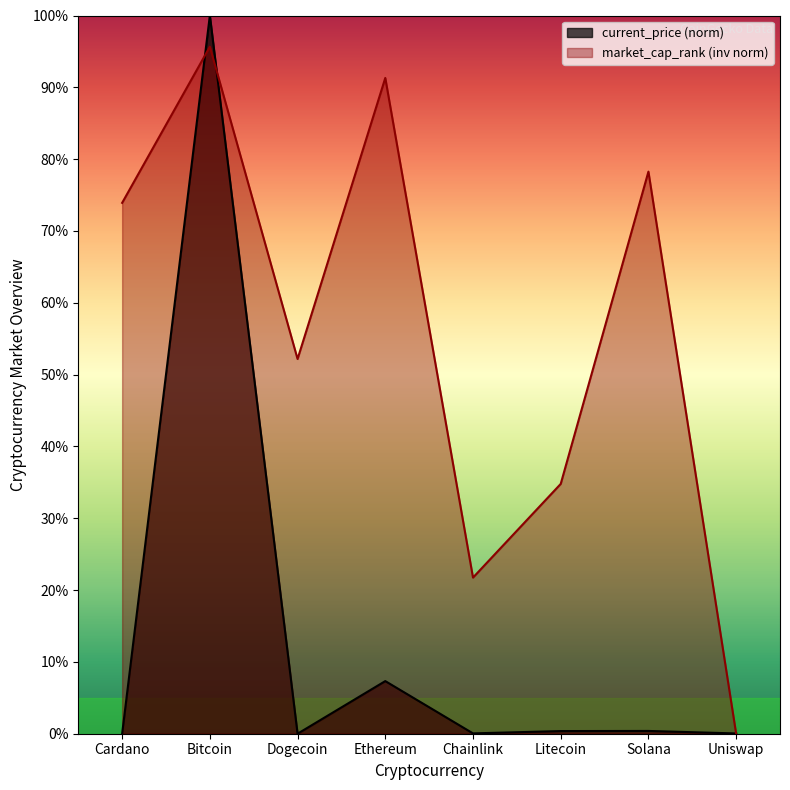

What position from the right is Bitcoin?

7